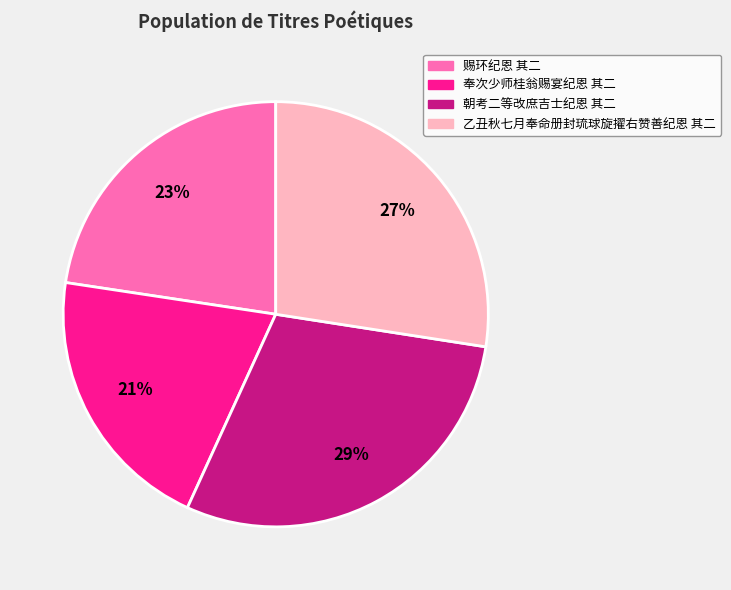

True or false: 乙丑秋七月奉命册封琉球旋擢右赞善纪恩 其二 accounts for 19% of the total.

False